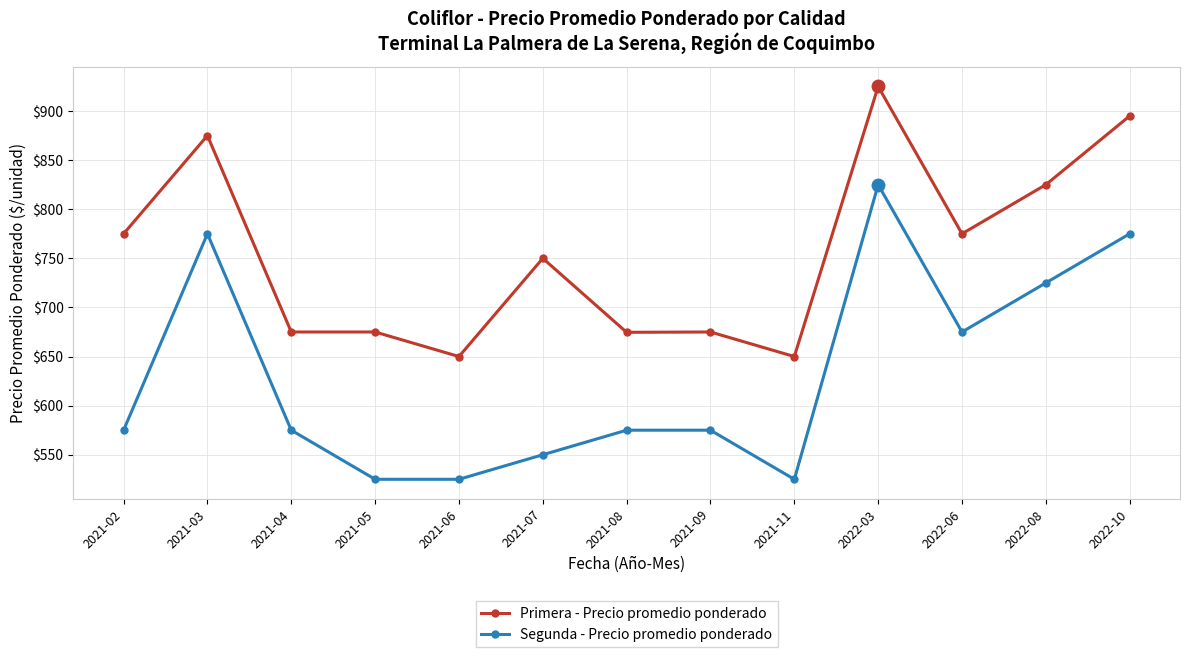

Which series has the largest range (max minus min)?

Segunda - Precio promedio ponderado